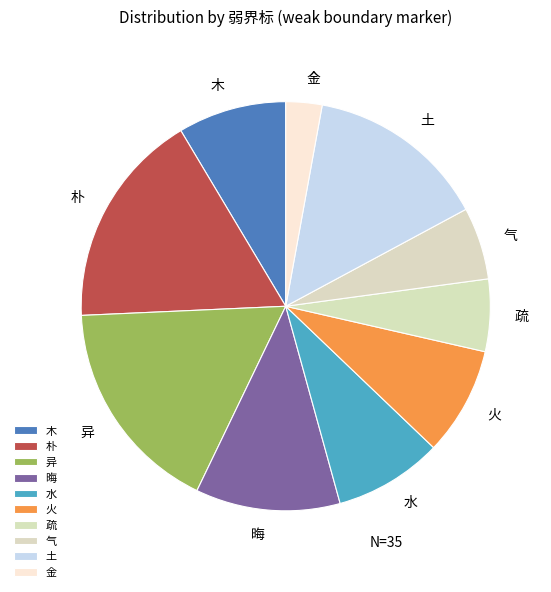

Combined, do 晦 and 气 account for over 50%?

No